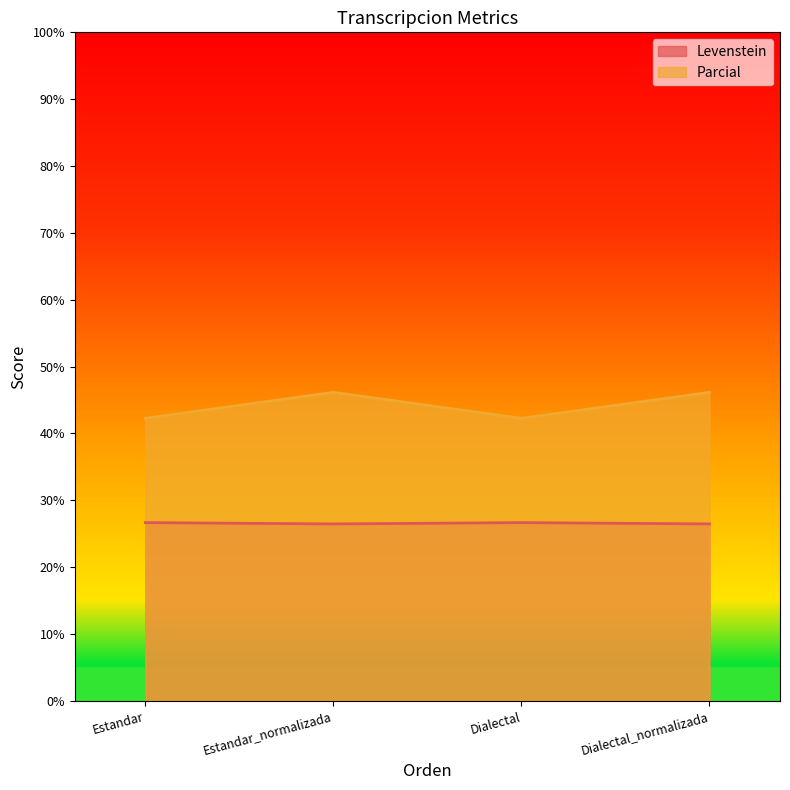

How many series are shown in this chart?

2